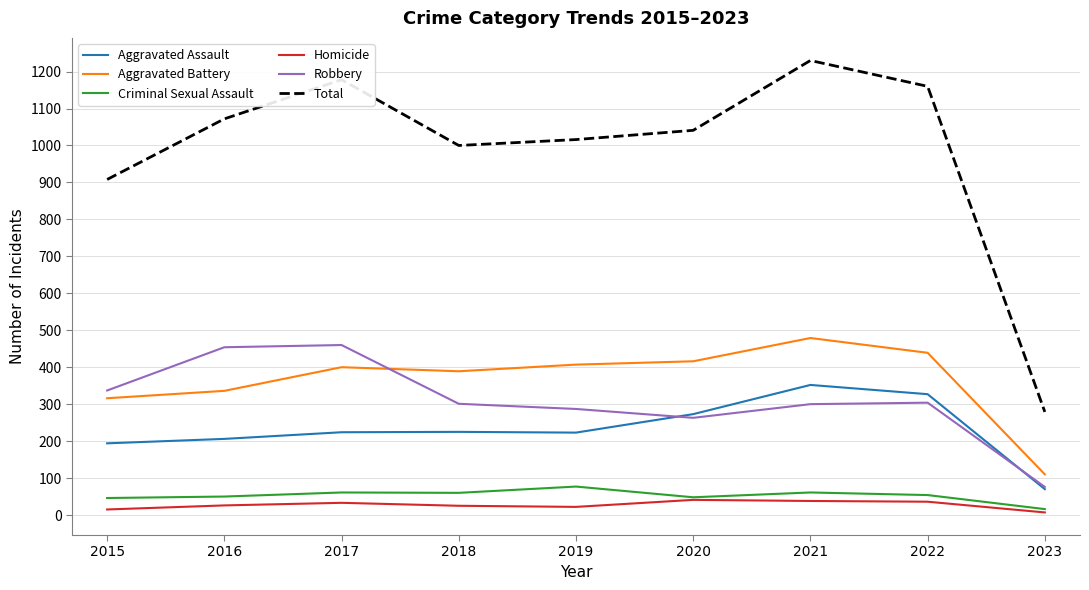

At which category is the sum across all series the highest?

2021